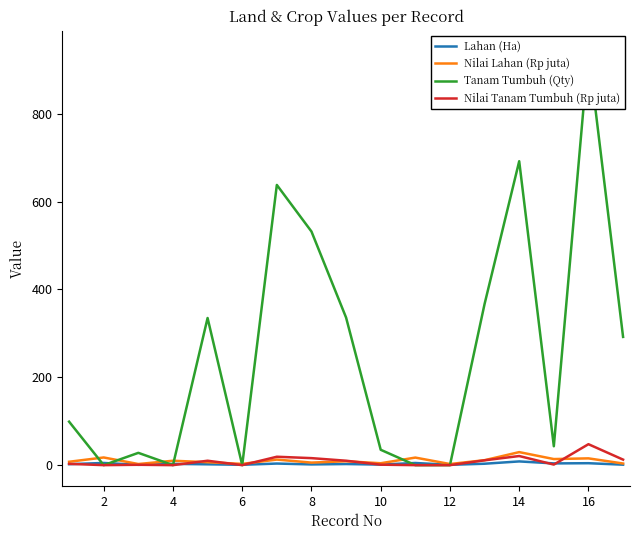

How many interior local valleys does the Tanam Tumbuh (Qty) series have?

4